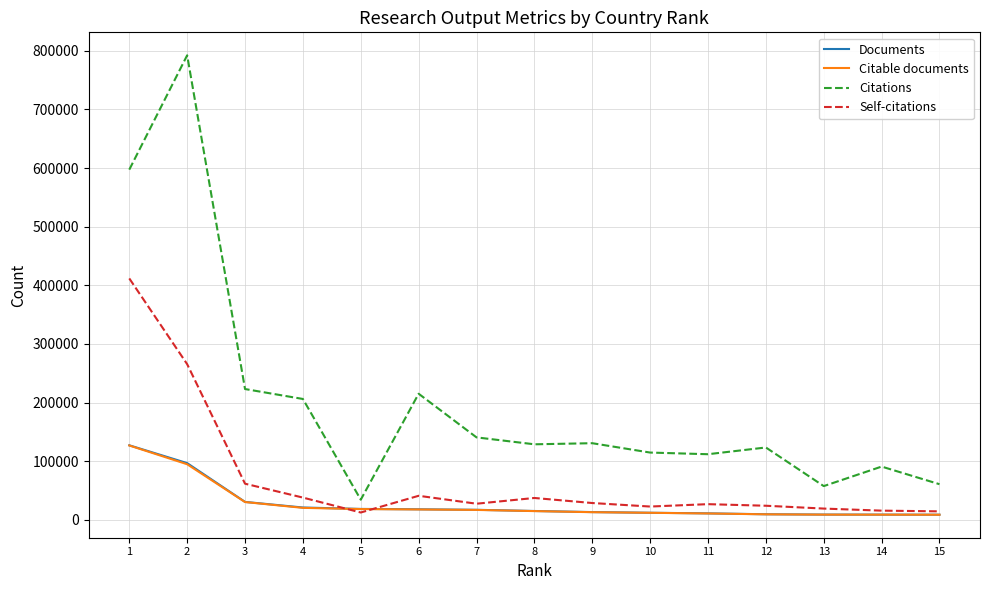

True or false: Citations and Self-citations intersect in this chart.

False